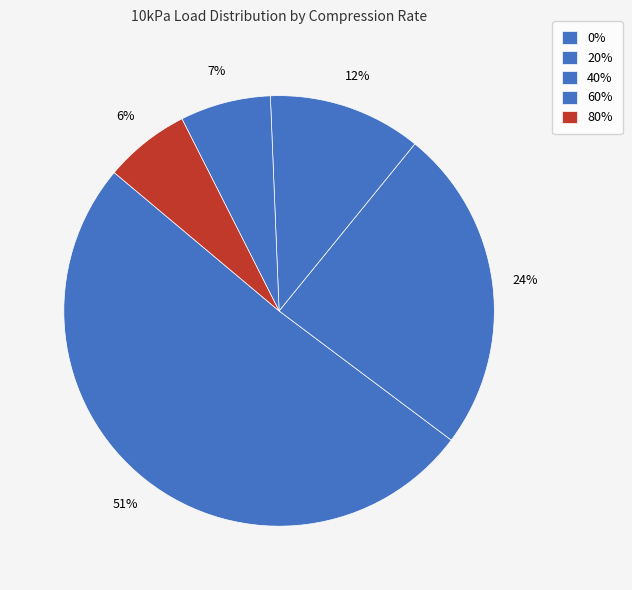

Which category has the smallest portion of the pie?

80%